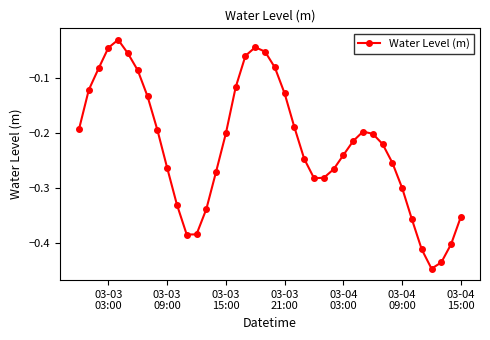

How many points are lower than both their immediate neighbors (excluding endpoints)?

3